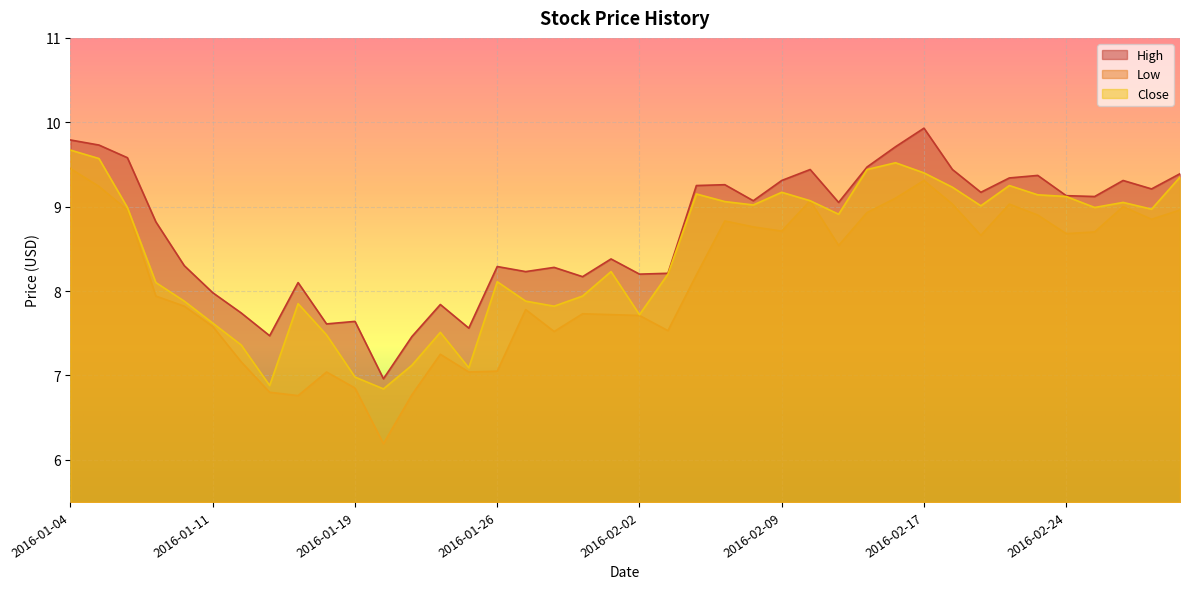

Is it true that Close equals 11.9 at 2016-01-21?

False